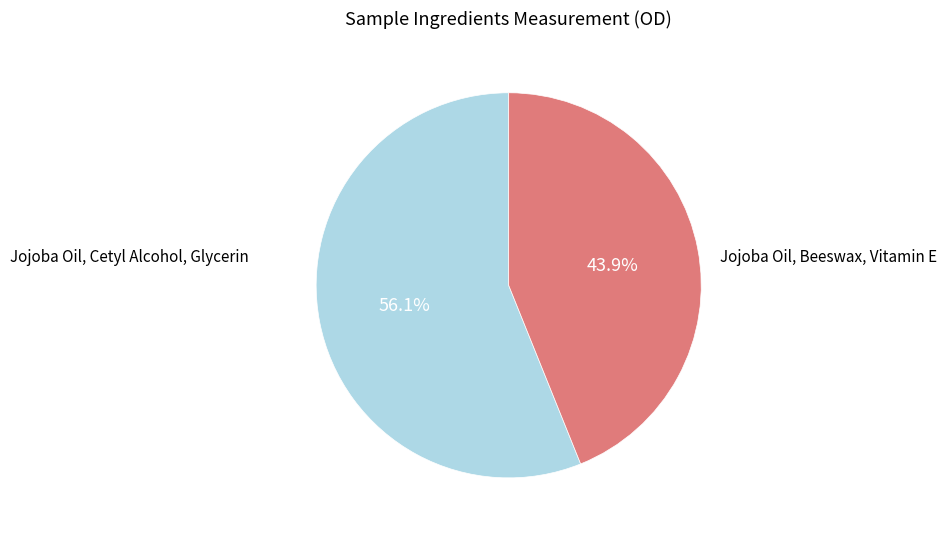

To the nearest percent, what is the combined percentage of Jojoba Oil, Beeswax, Vitamin E and Jojoba Oil, Cetyl Alcohol, Glycerin?

100%